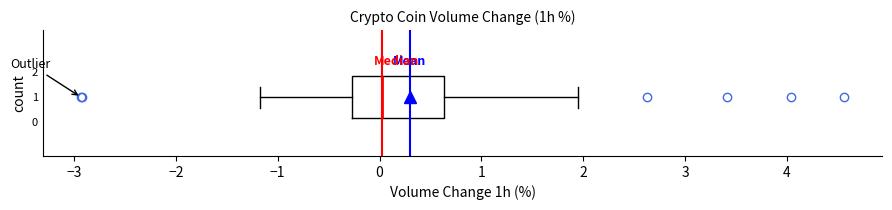

Read this box plot against the x-axis: the position of the median line, the range covered by the box, and the ends of both whiskers. The values are not printed on the chart, so give them approximately, as read against the axis.

median 0.0, box -0.3 to 0.6, whiskers -1.2 to 2.0